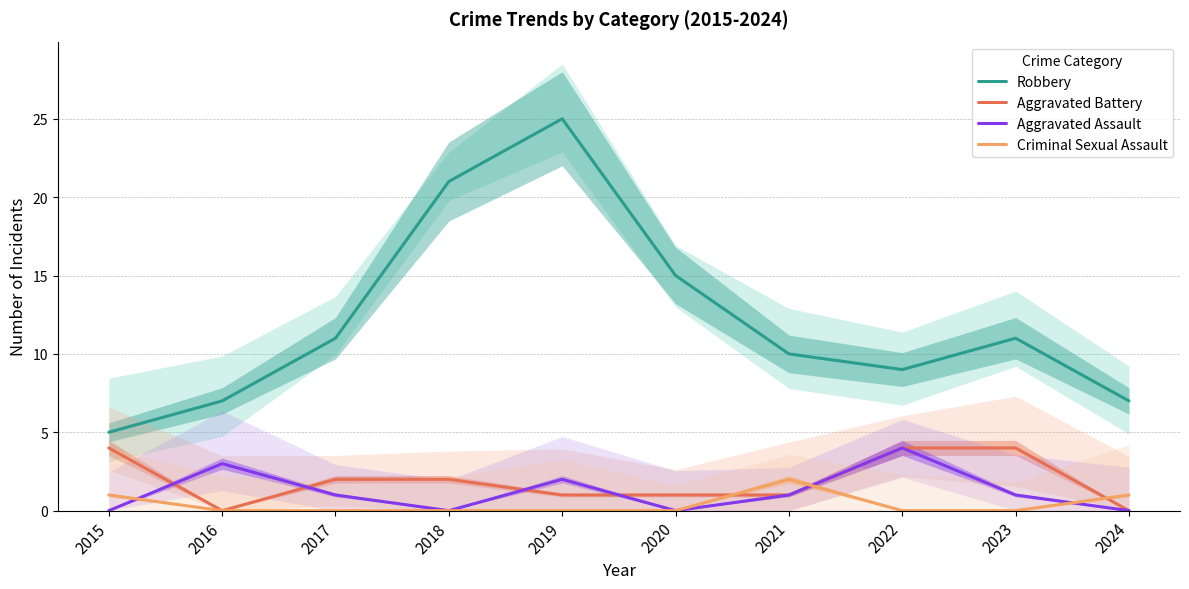

What is the value of the Aggravated Battery point at the 1st from the left?

4